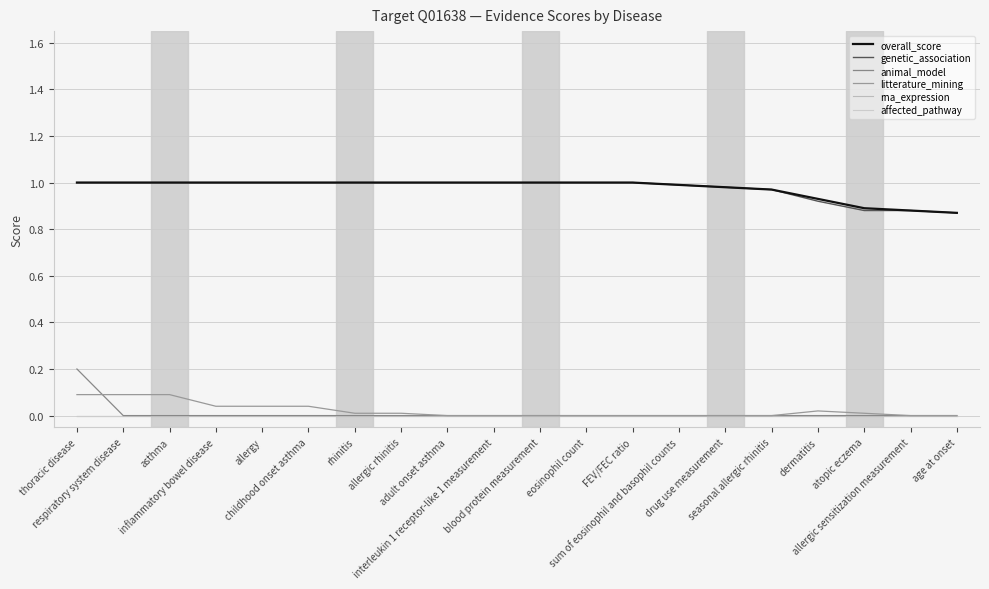

How many intersections are there between animal_model and litterature_mining?

1